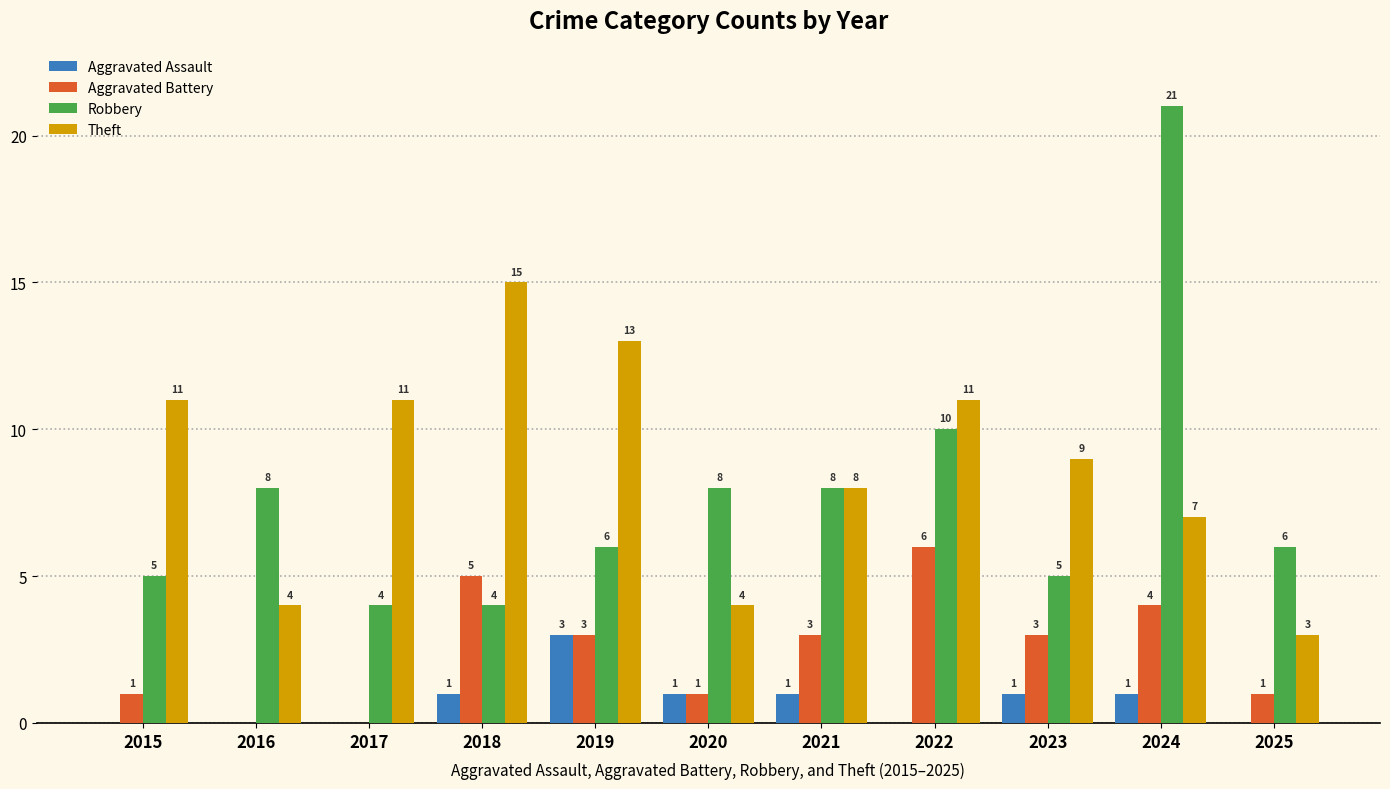

At which label does Aggravated Battery first exceed 3?

2018